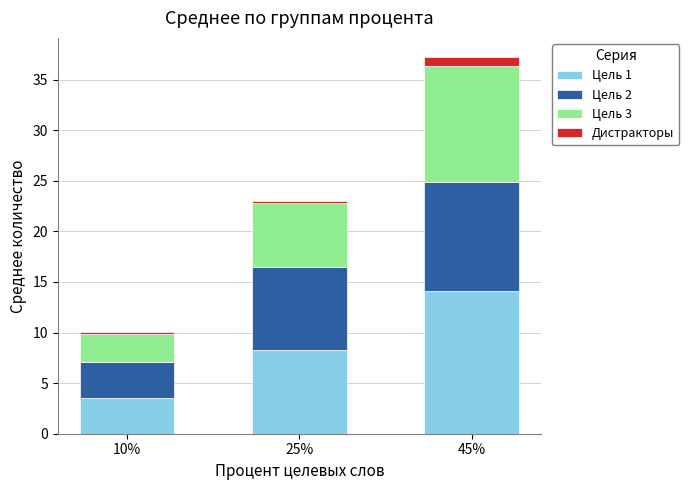

At which category is the sum across all series the highest?

45%